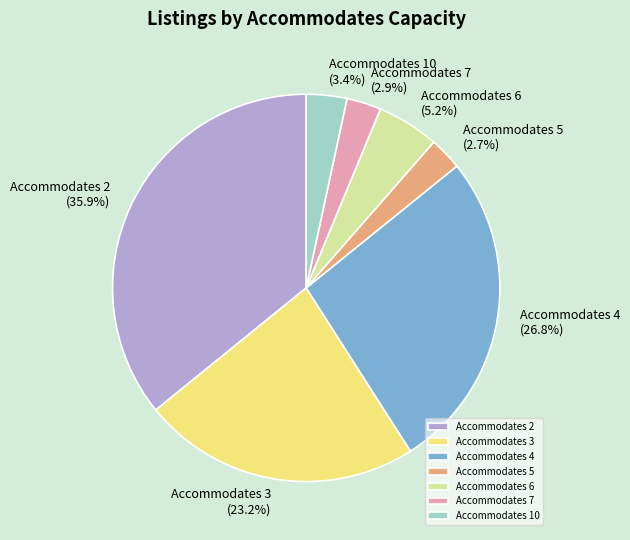

How many slices are in this pie chart?

7